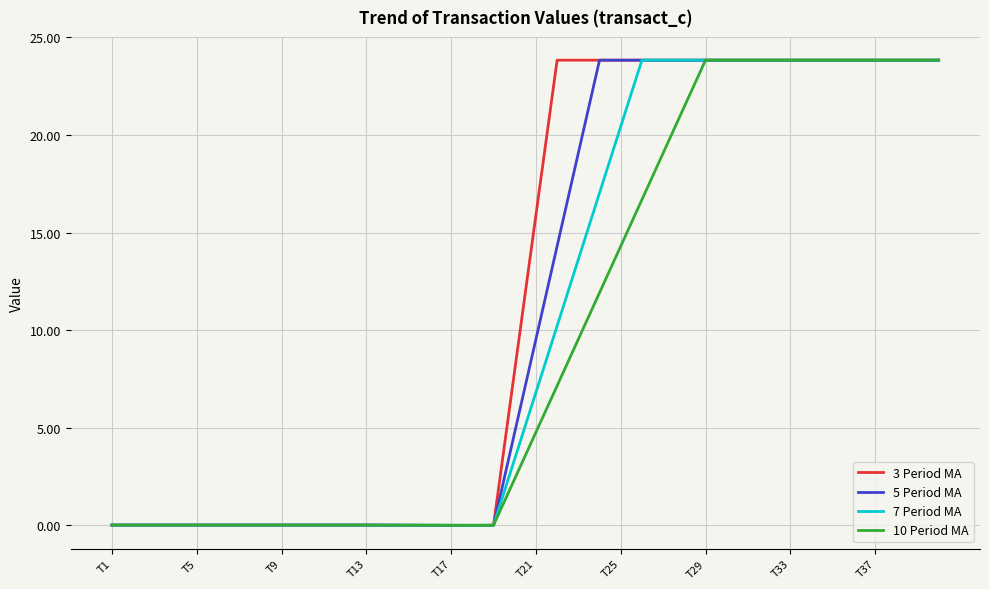

What are all the series names shown in the legend?

3 Period MA, 5 Period MA, 7 Period MA, 10 Period MA